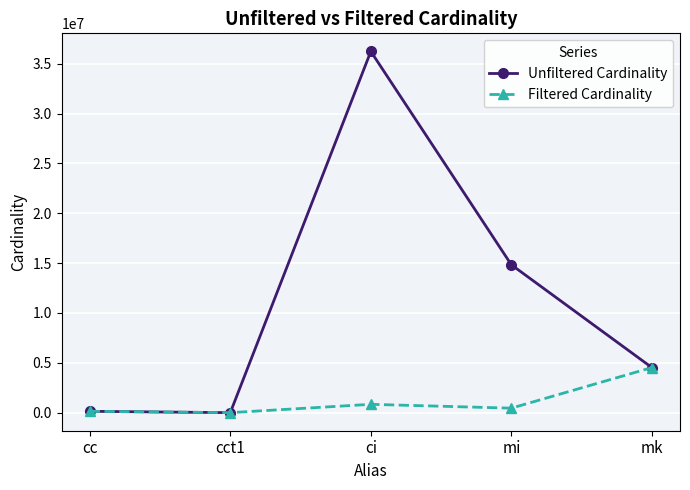

Is it true that Filtered Cardinality equals 4523930 at mk?

True